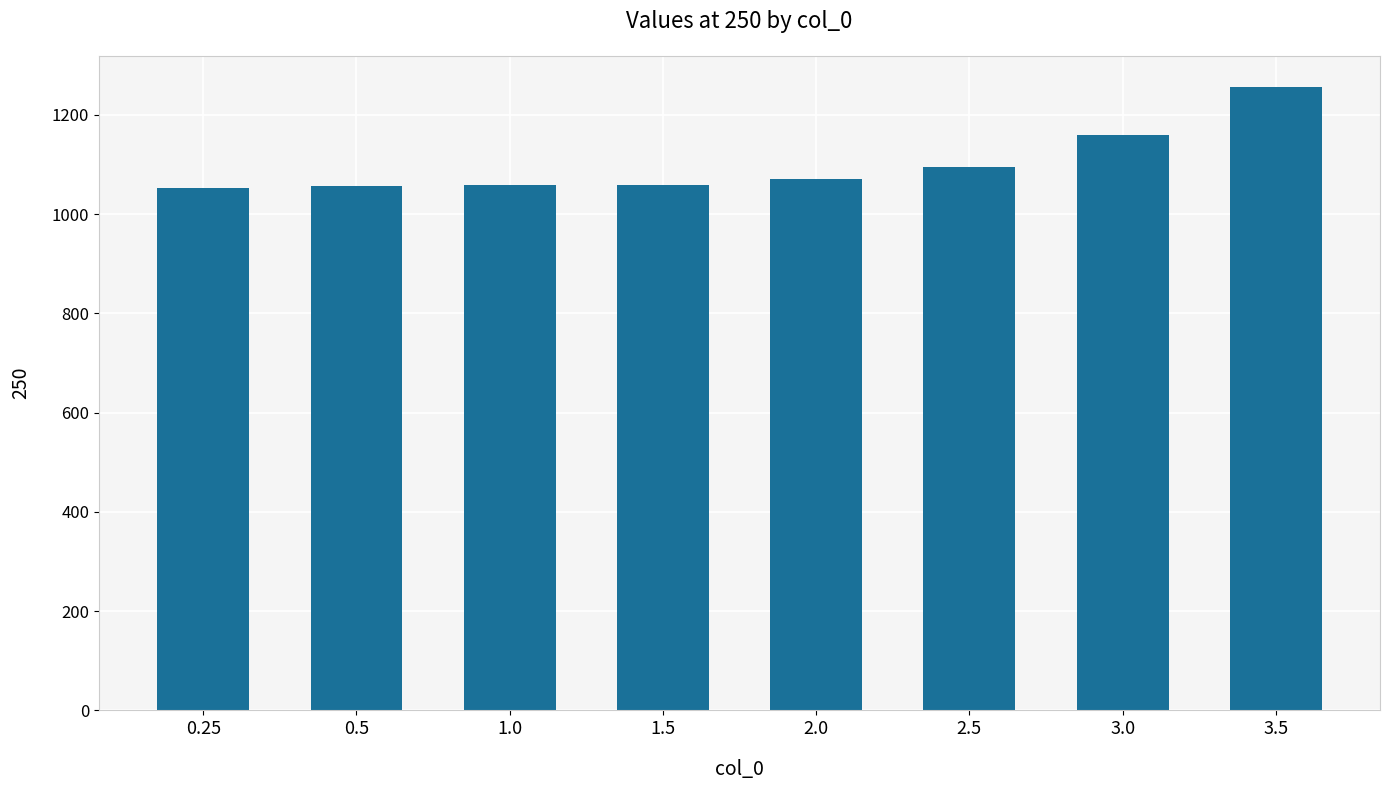

The value at 0.25 is 1865. True or false?

False